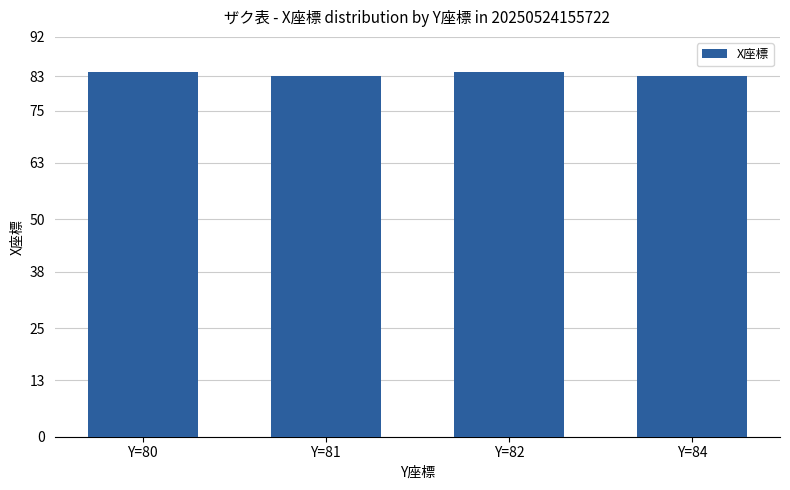

What is the smallest value displayed?

83